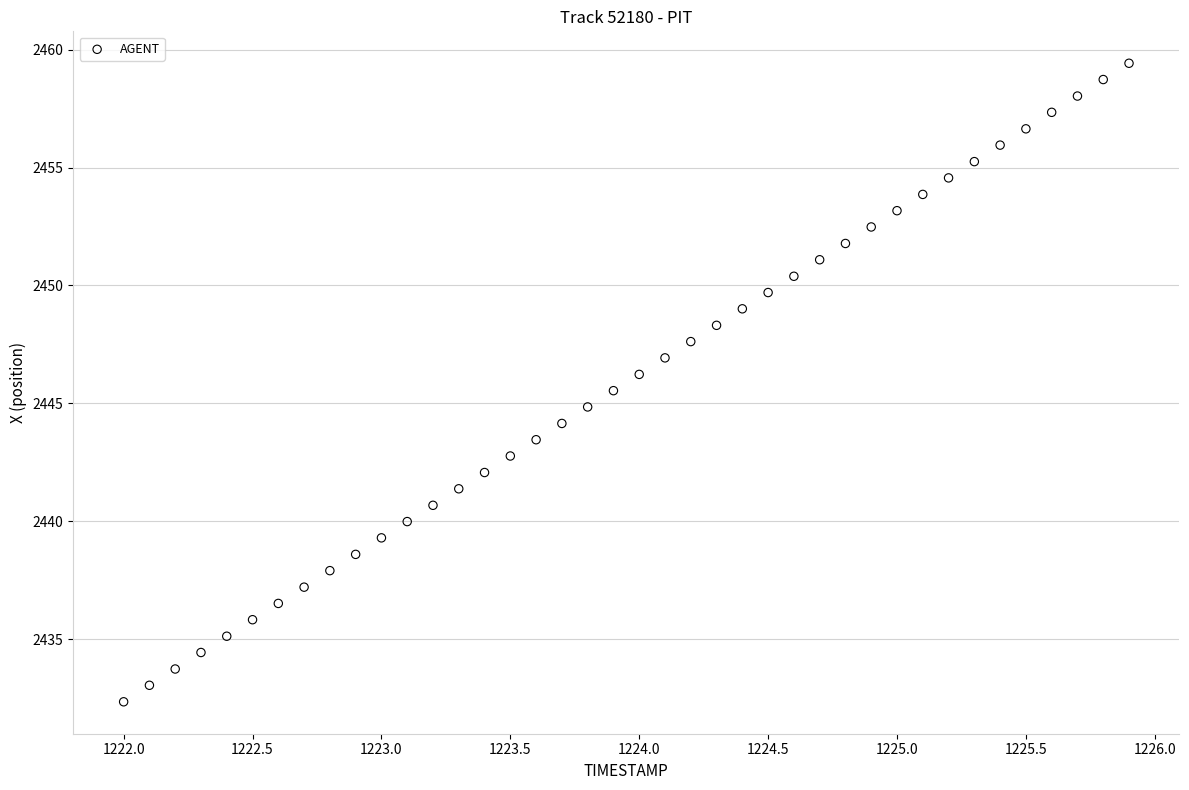

What is the range of X values (max minus min)?

3.9